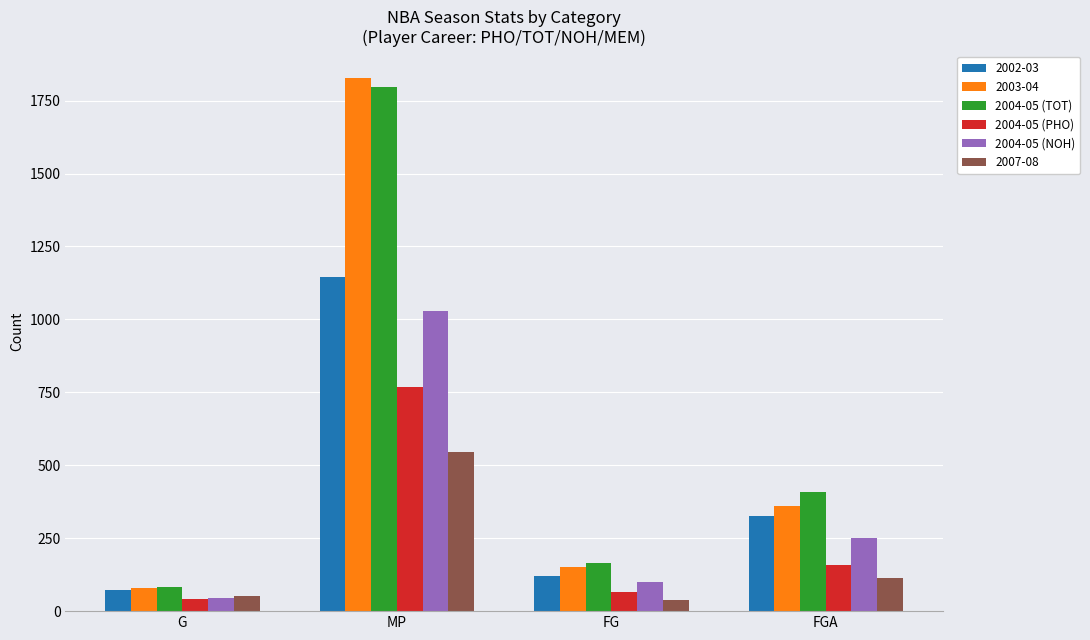

What are all the series names shown in the legend?

2002-03, 2003-04, 2004-05 (TOT), 2004-05 (PHO), 2004-05 (NOH), 2007-08